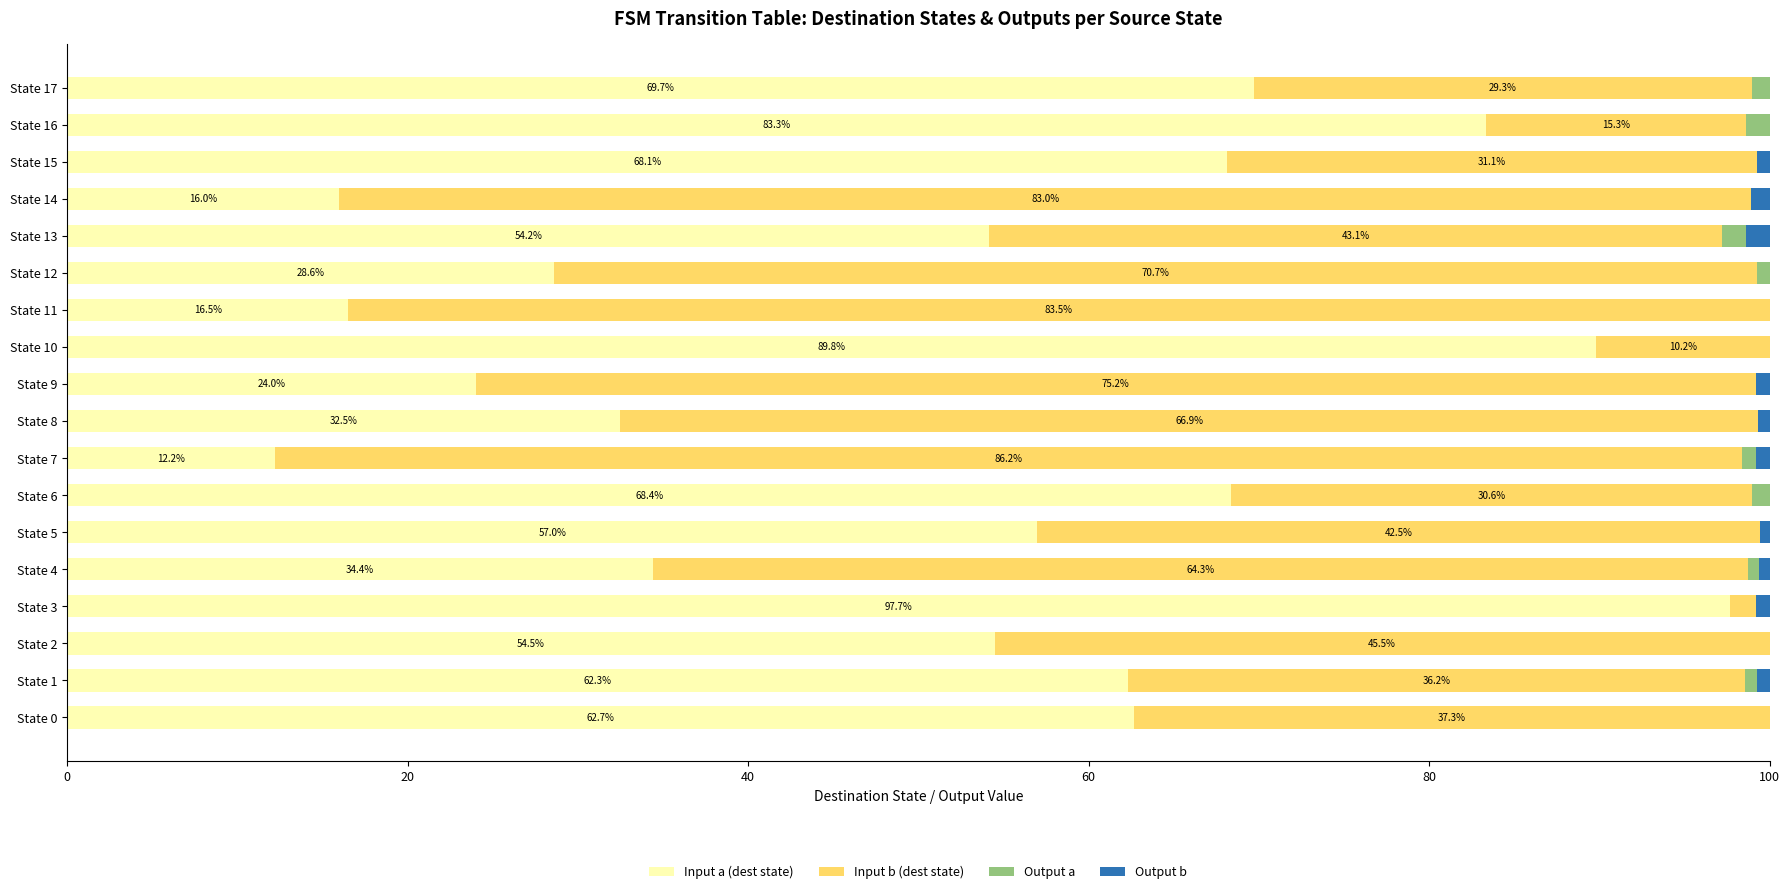

Is it true that Input a (dest state) equals 62.7 at State 0?

True